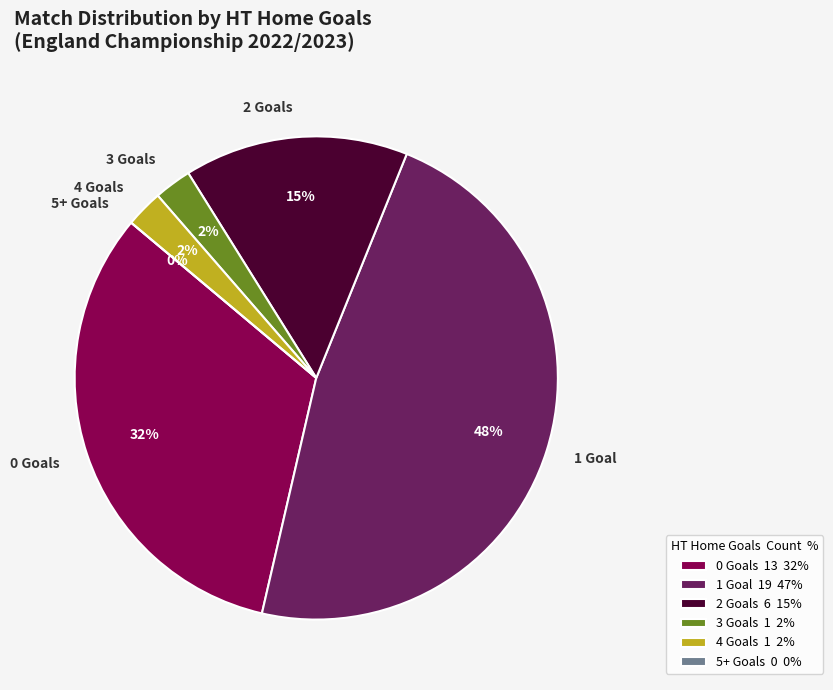

How many slices are in this pie chart?

6